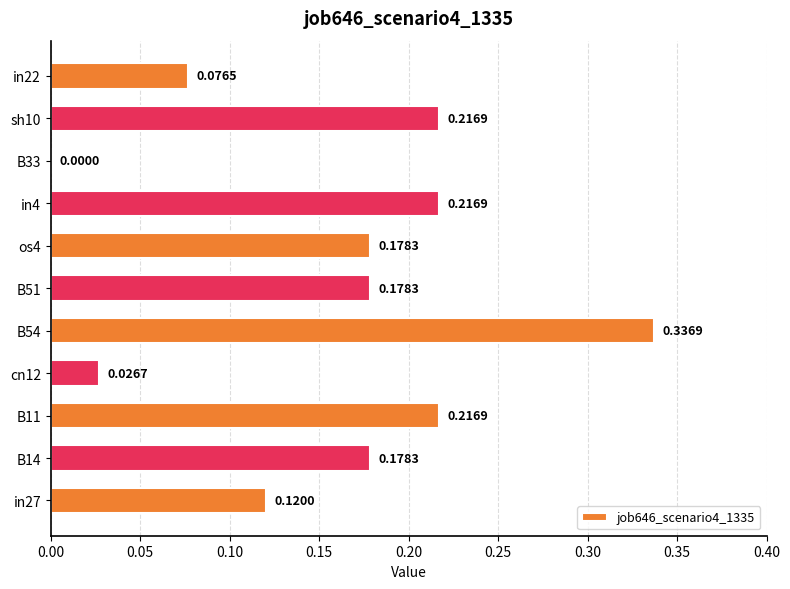

Which has a higher value, in4 or B14?

in4